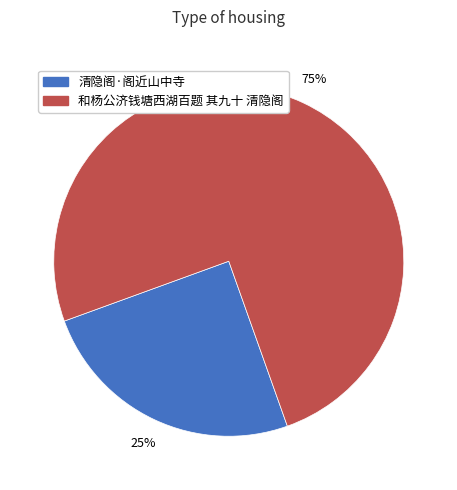

What is the smallest slice in the pie chart?

清隐阁·阁近山中寺